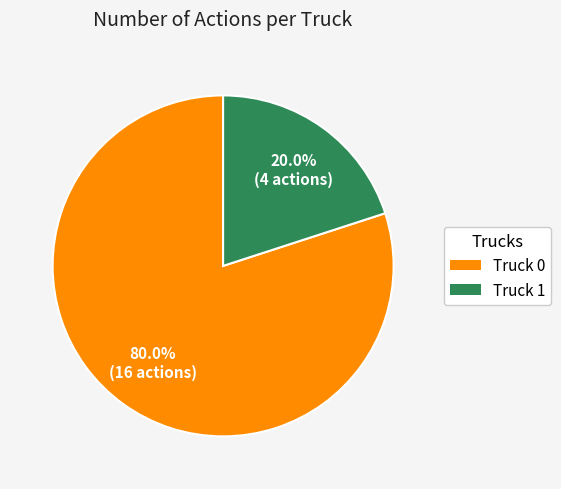

What is the smallest slice in the pie chart?

Truck 1